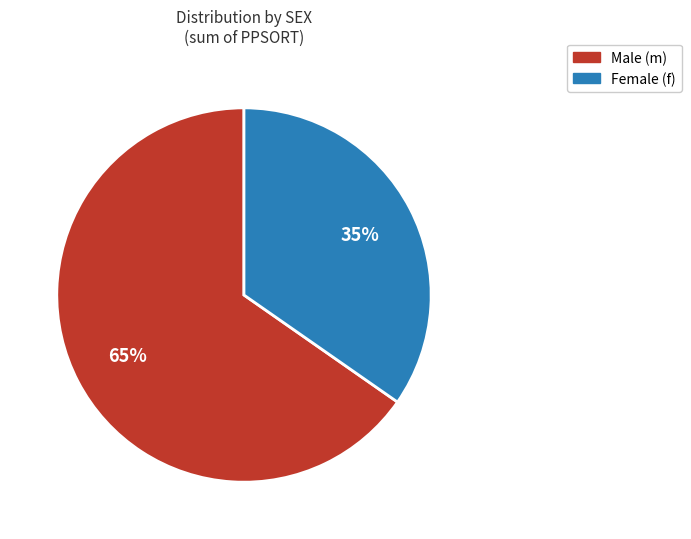

Count the number of slices in the pie.

2